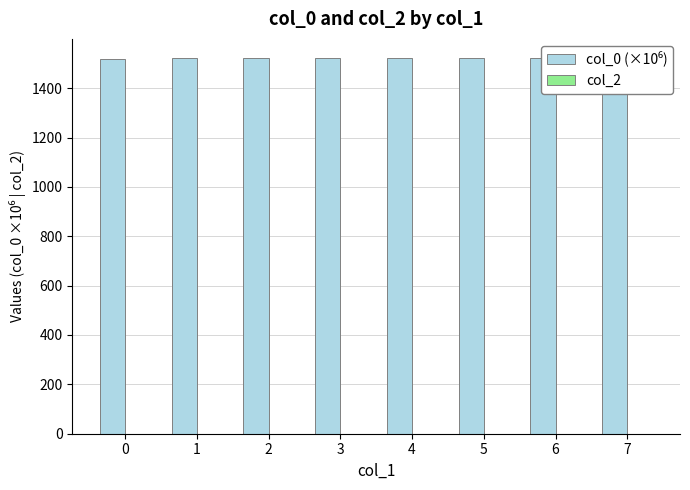

How many bars are there in each group?

2